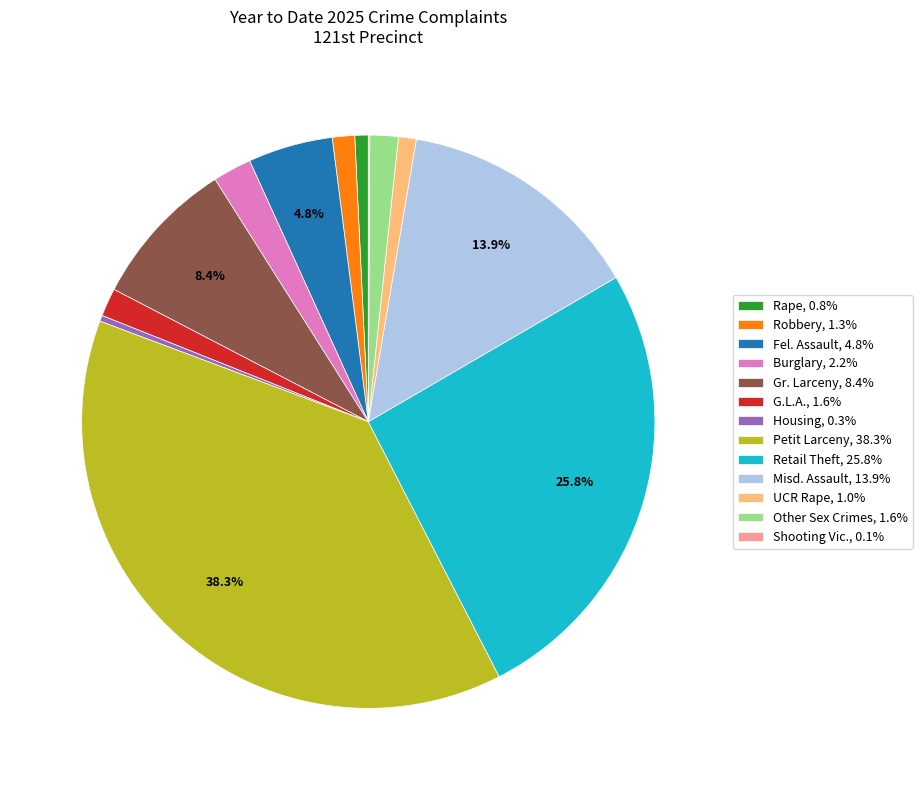

Is the sum of Robbery, 1.3% and Burglary, 2.2% greater than half?

No